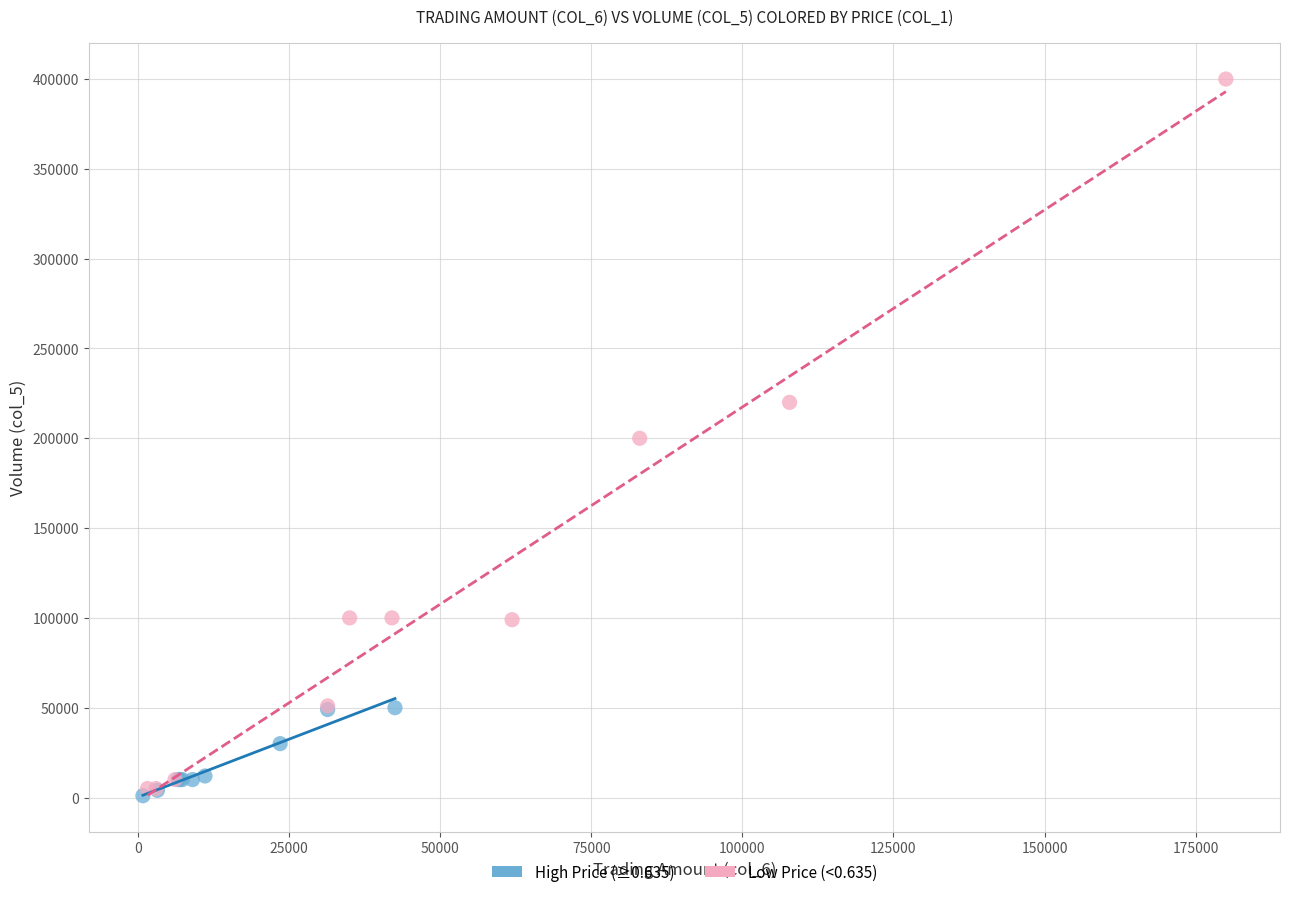

Which series contains the highest Y value?

Low Price (<0.635)